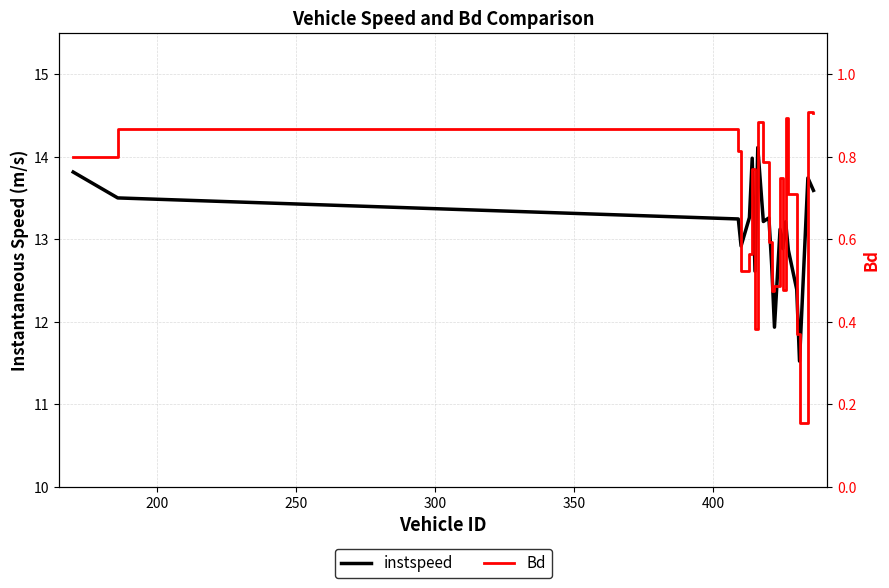

What is the highest value of the Bd series?

0.9